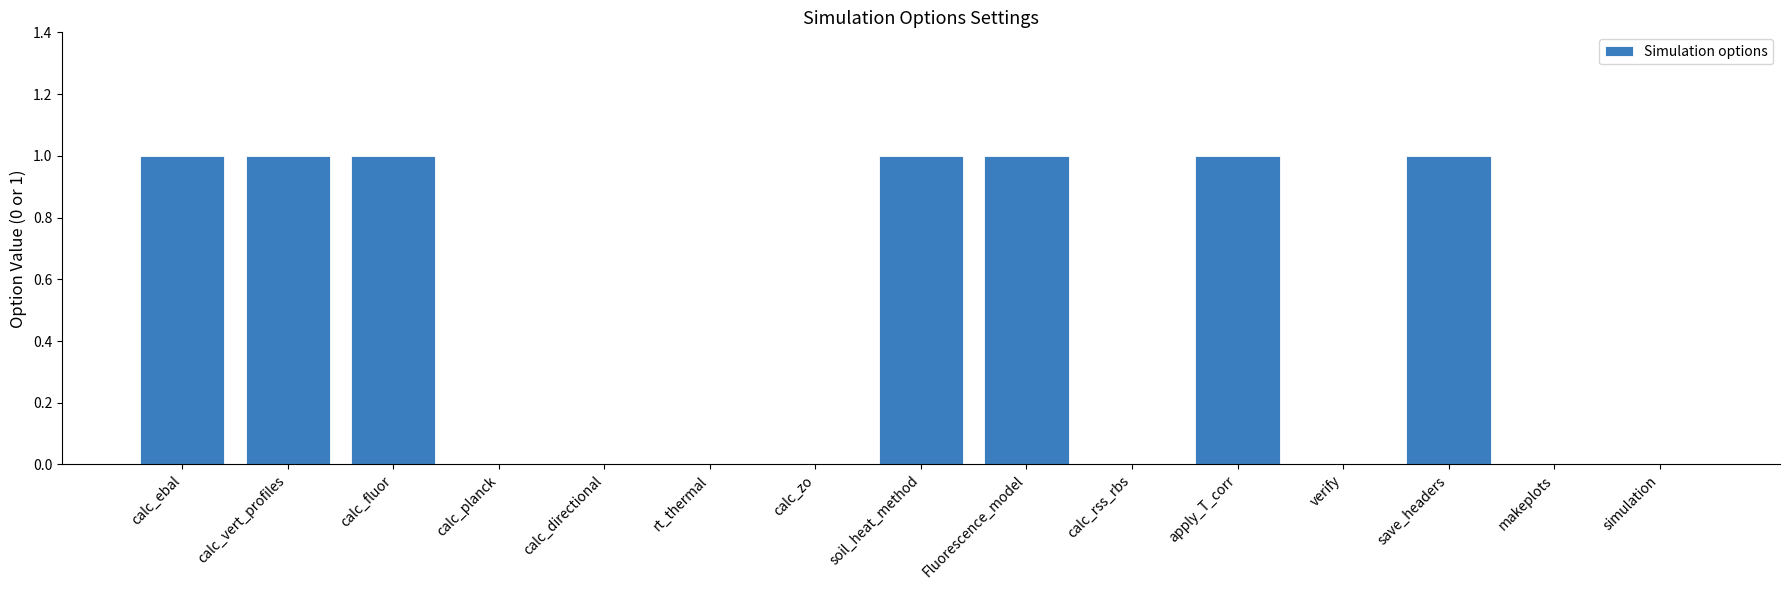

Which has a higher value, apply_T_corr or calc_directional?

apply_T_corr